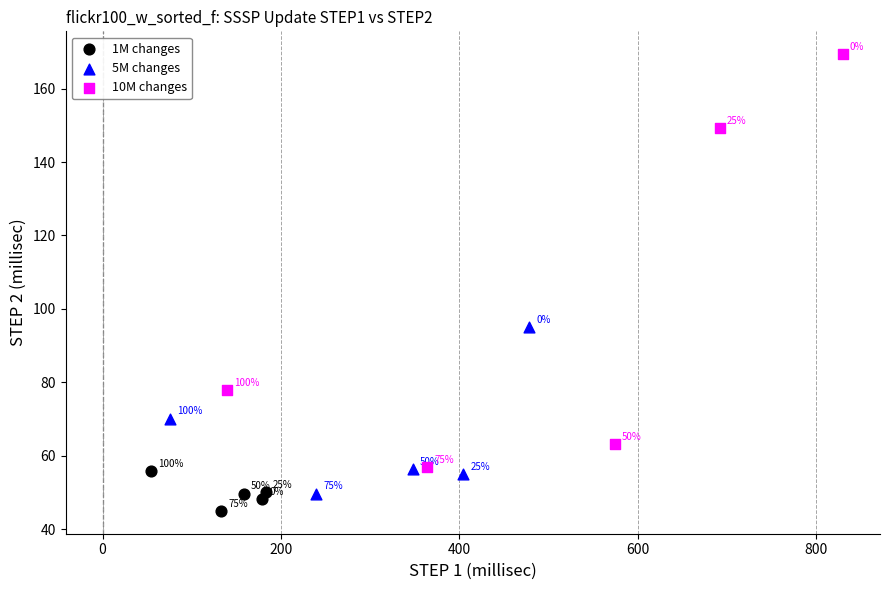

Which series reaches the minimum Y coordinate?

1M changes